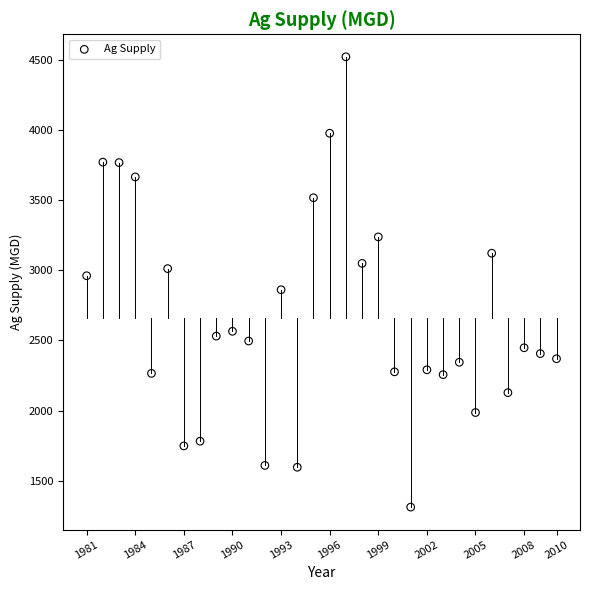

What is the range of X values (max minus min)?

29.0